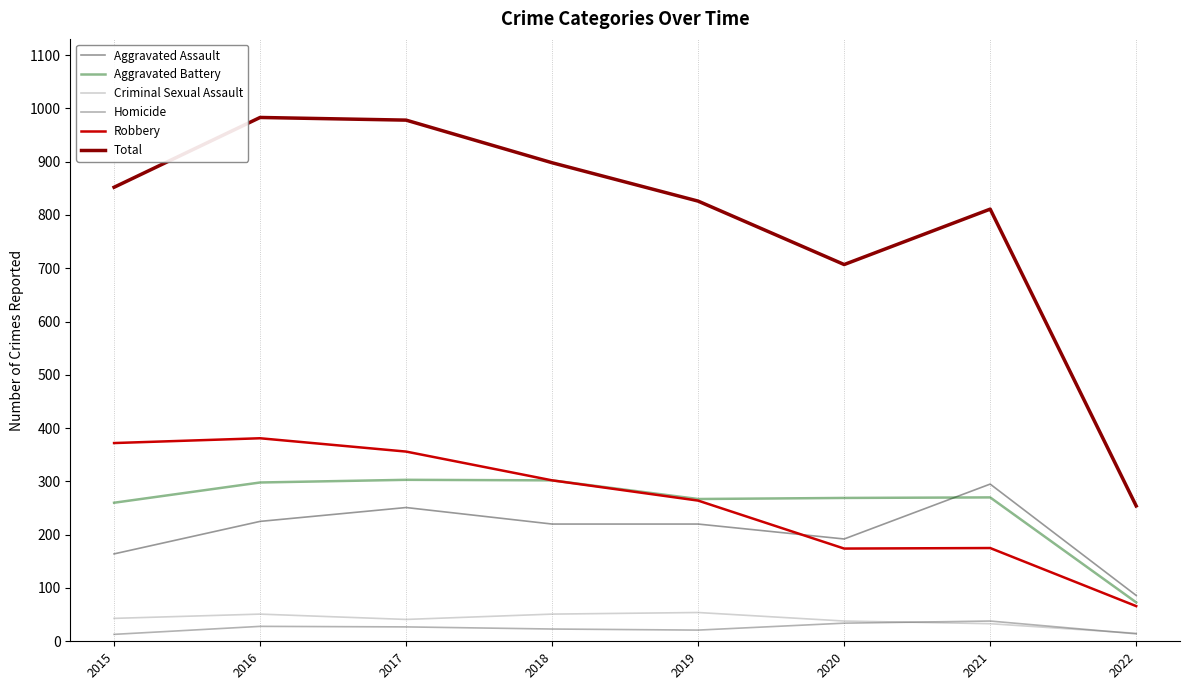

What is the total value across all series at 2021?

1622